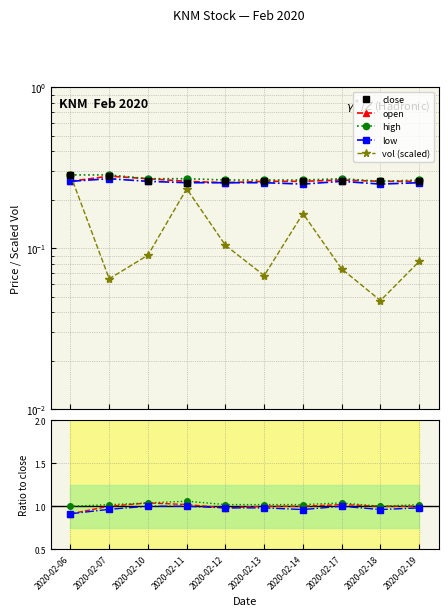

Is the value of open at 2020-02-17 greater than the value of vol (scaled) at 2020-02-10?

Yes